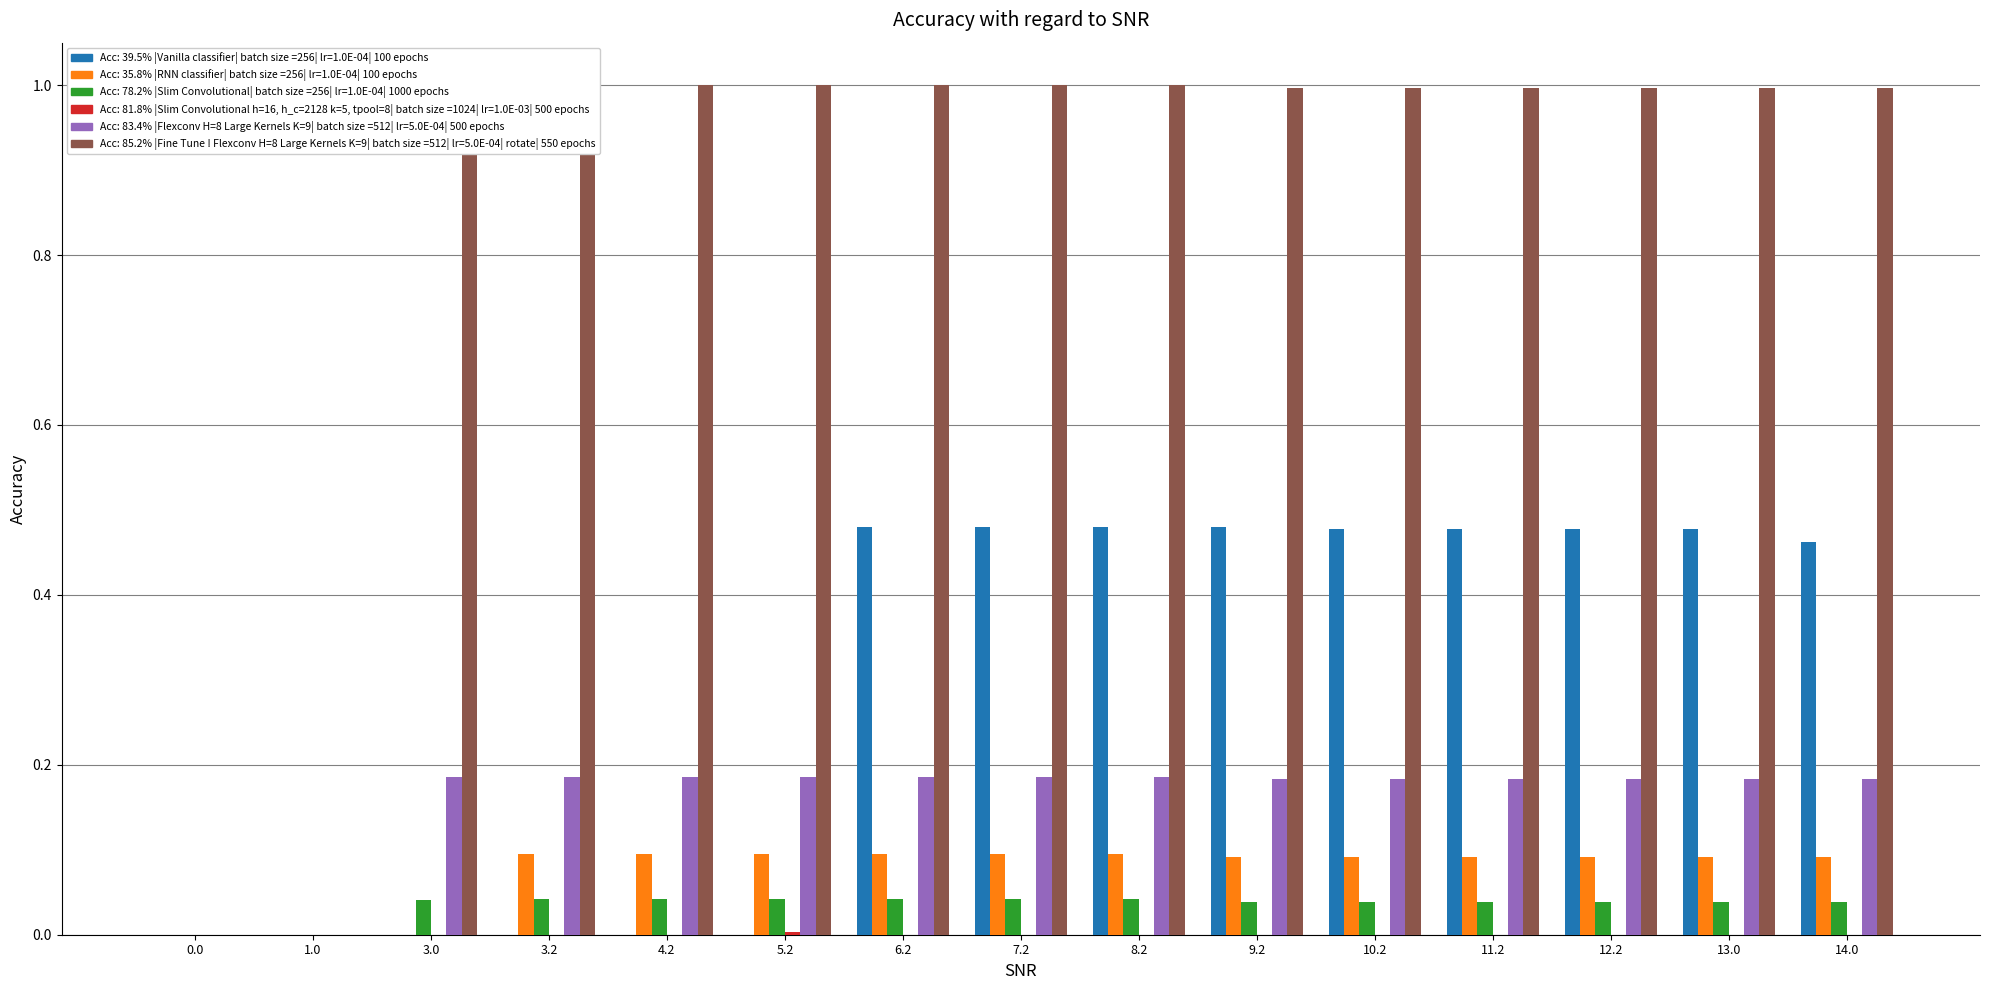

How many bars are there in each group?

6